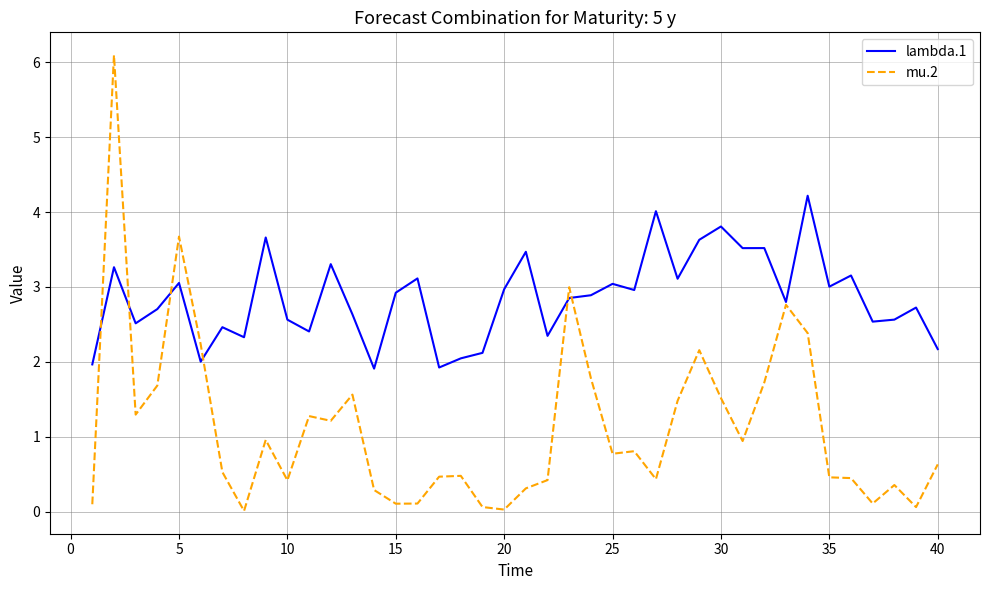

What is the difference between the second highest and second lowest values in the lambda.1 series?

2.1